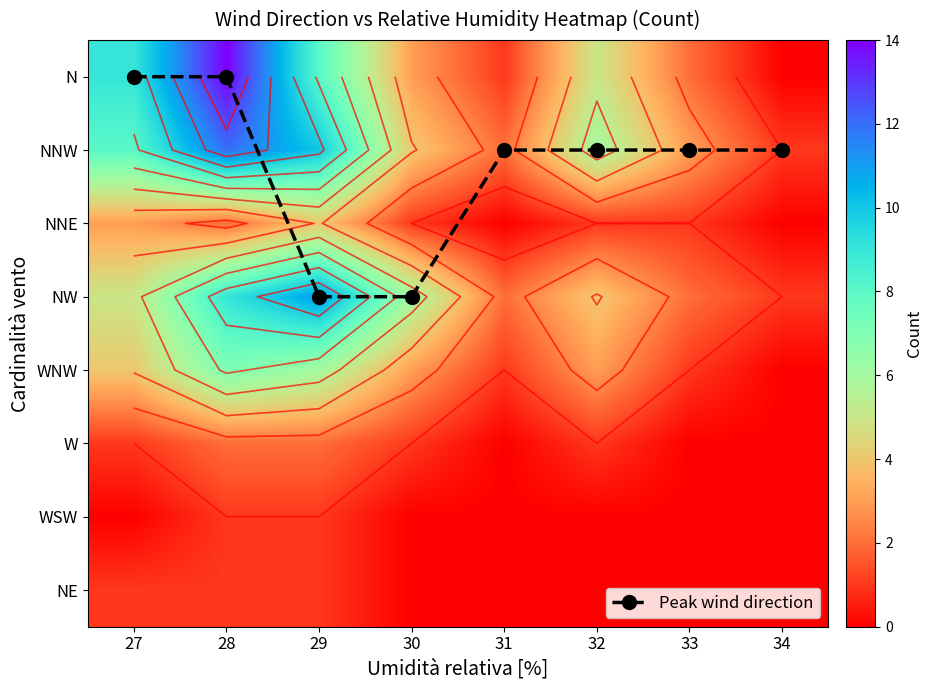

Is it true that NW equals 1 at 34?

False